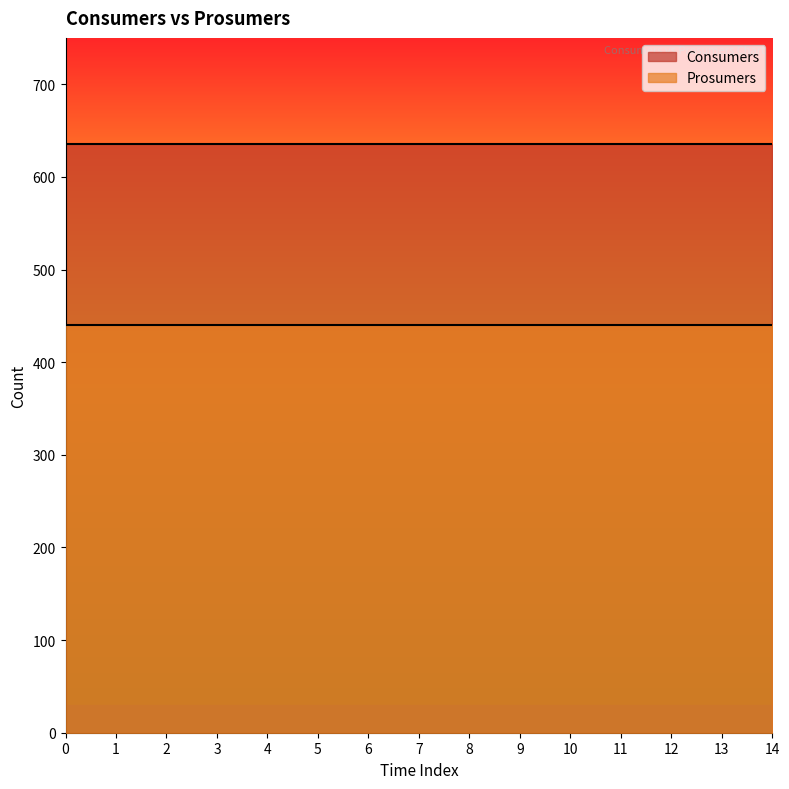

True or false: Consumers has a value of 635 at 11.

True